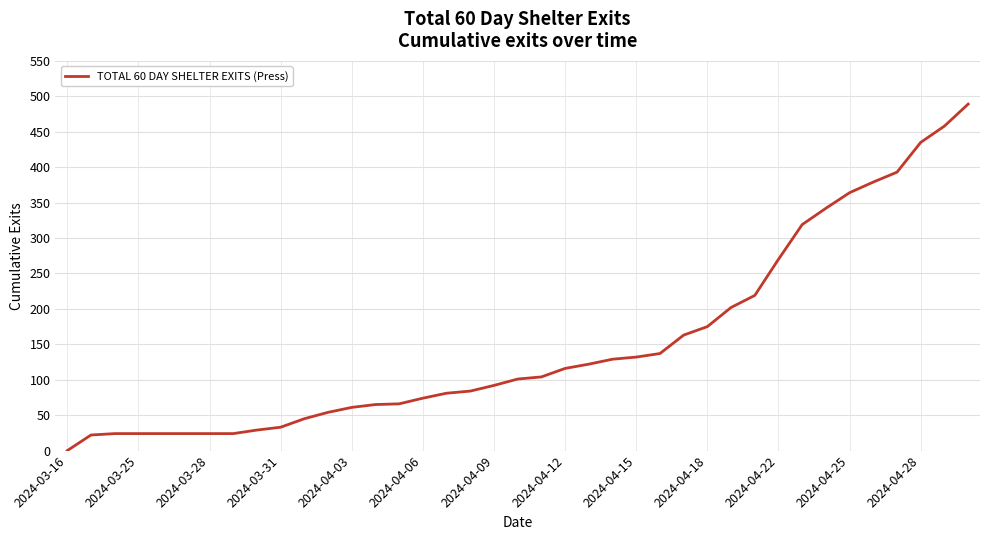

What is the maximum value shown in the chart?

489